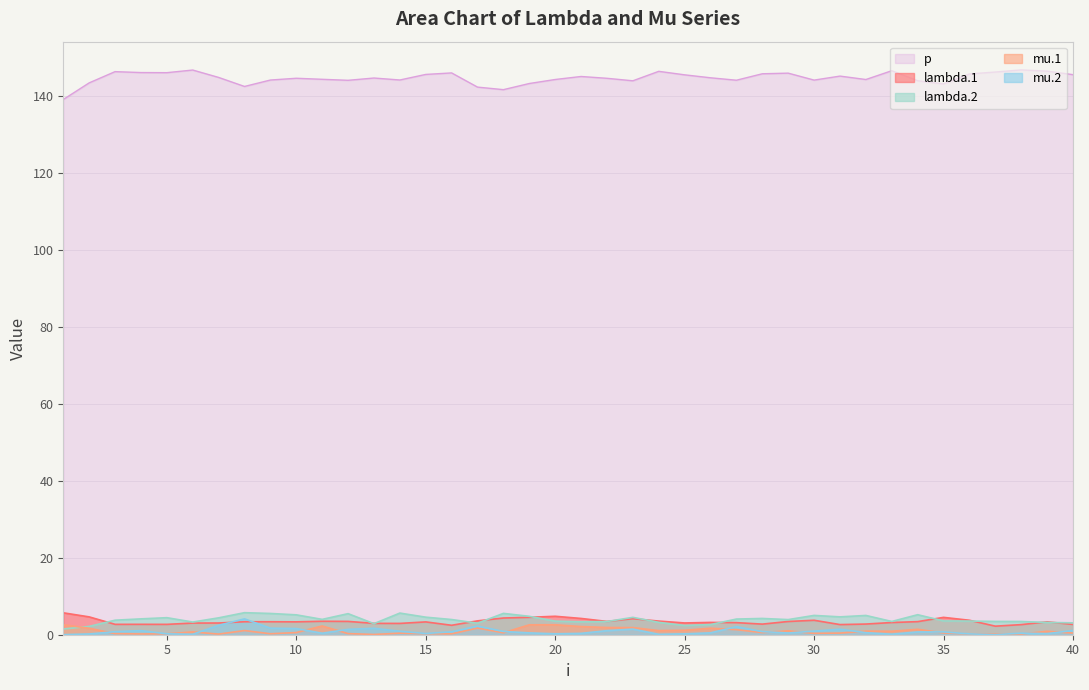

At which category is the sum across all series the highest?

8